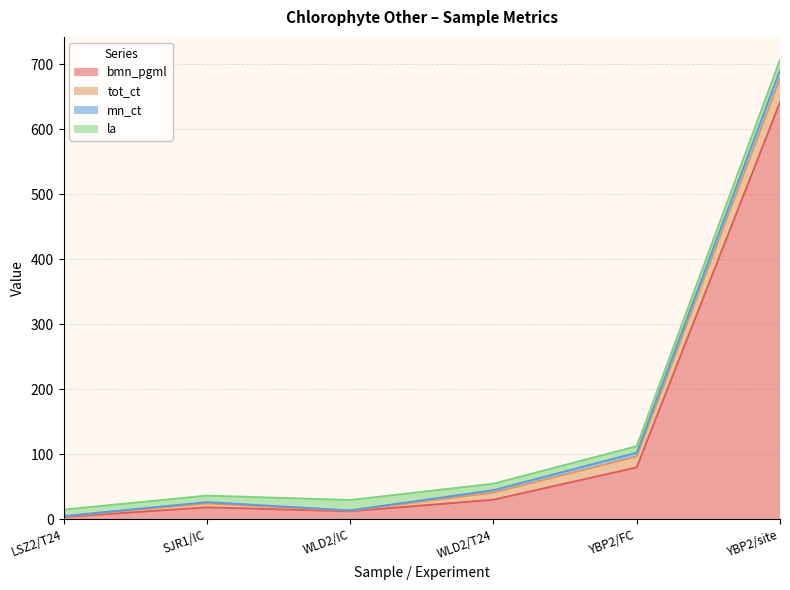

True or false: tot_ct and mn_ct intersect in this chart.

False